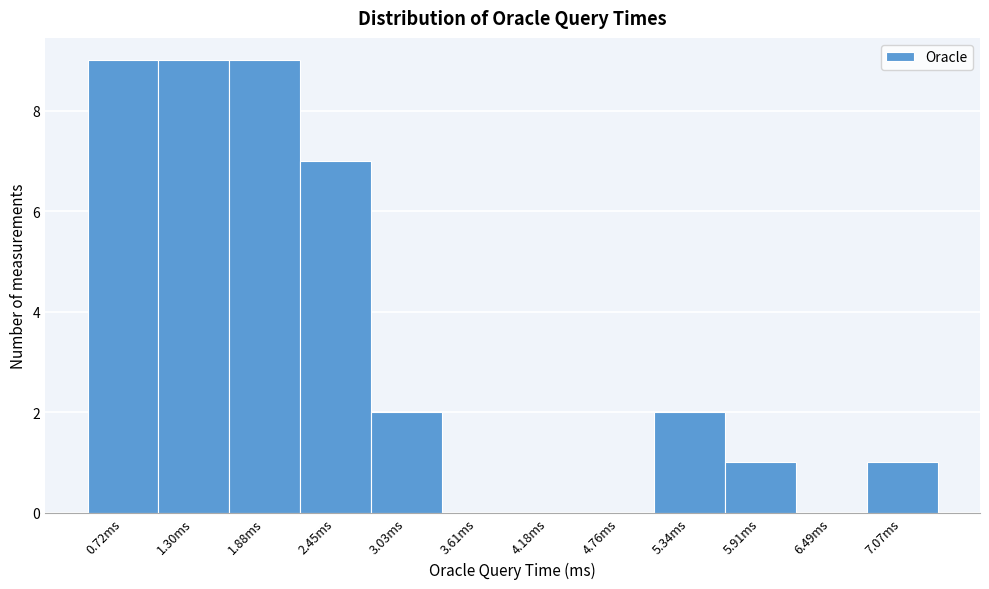

Reading left to right, what are all the values shown in this chart?

0.72ms=9	1.30ms=9	1.88ms=9	2.45ms=7	3.03ms=2	3.61ms=0	4.18ms=0	4.76ms=0	5.34ms=2	5.91ms=1	6.49ms=0	7.07ms=1